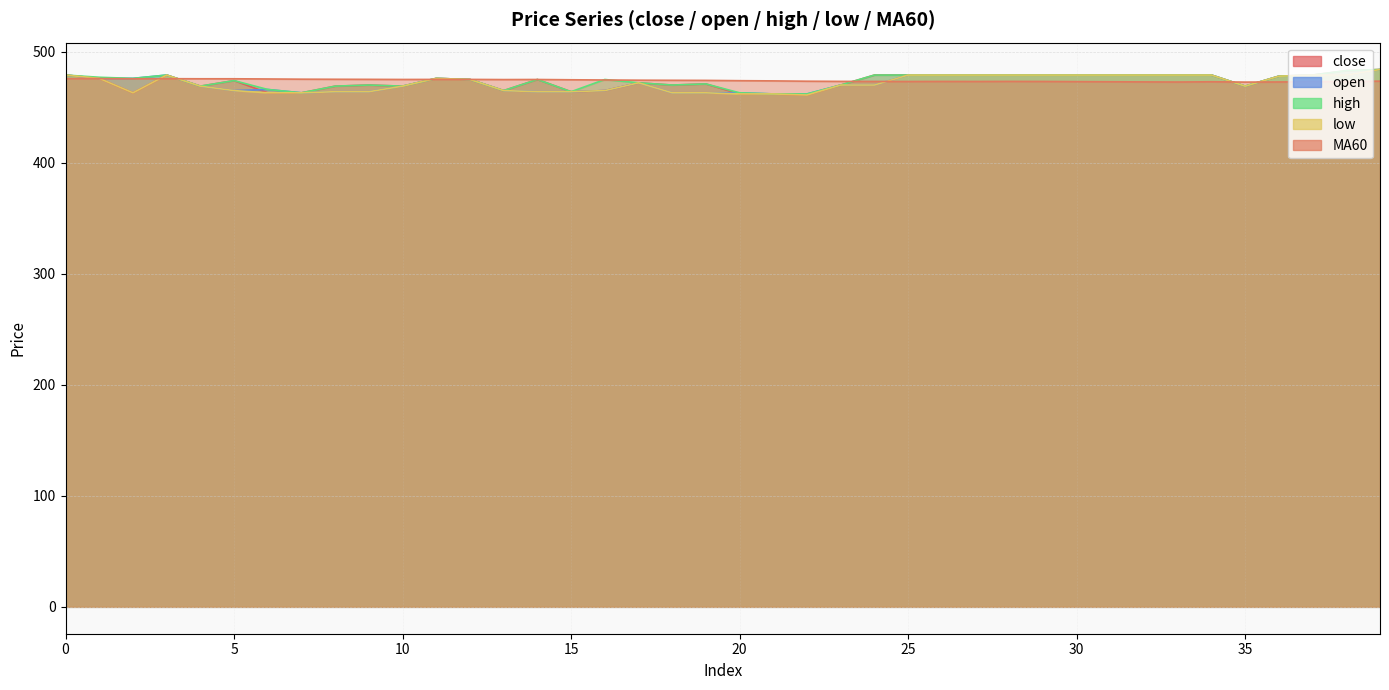

Count the number of categories in the chart.

40